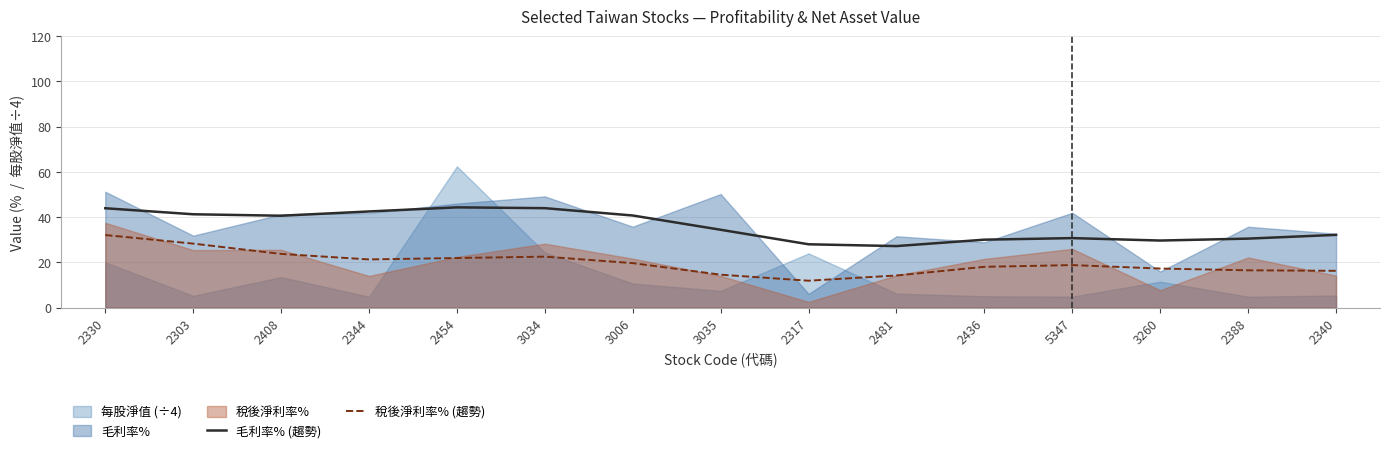

How many values in the 毛利率% (趨勢) series exceed 34?

8